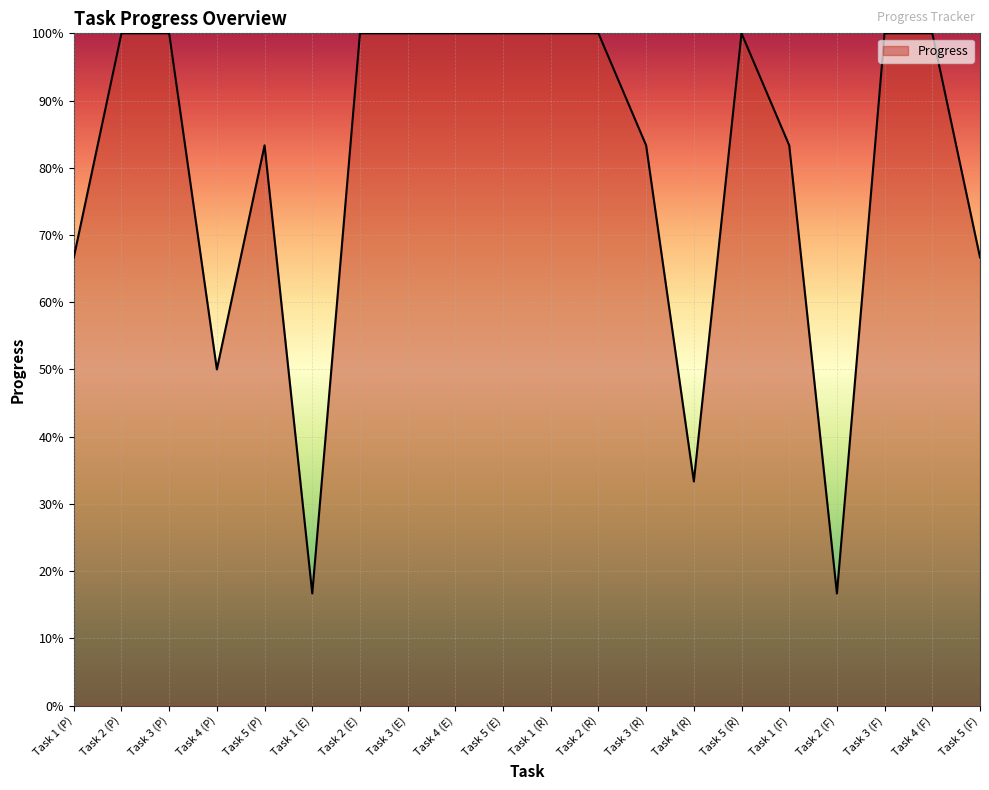

At which label is the value closest to 0?

Task 1 (E)